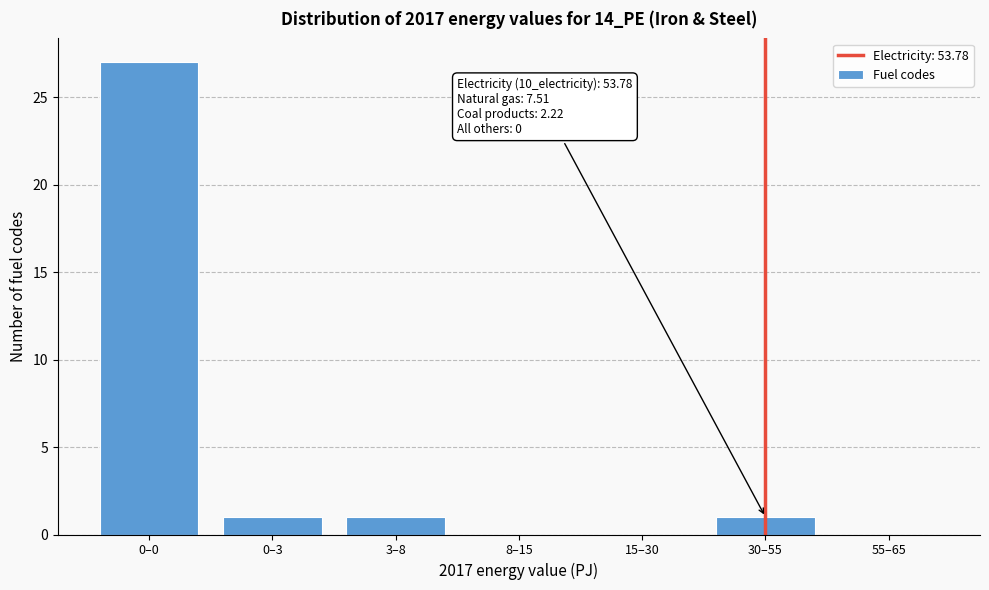

Reading right to left, transcribe all the data shown in this chart.

55–65=0	30–55=1	15–30=0	8–15=0	3–8=1	0–3=1	0–0=27